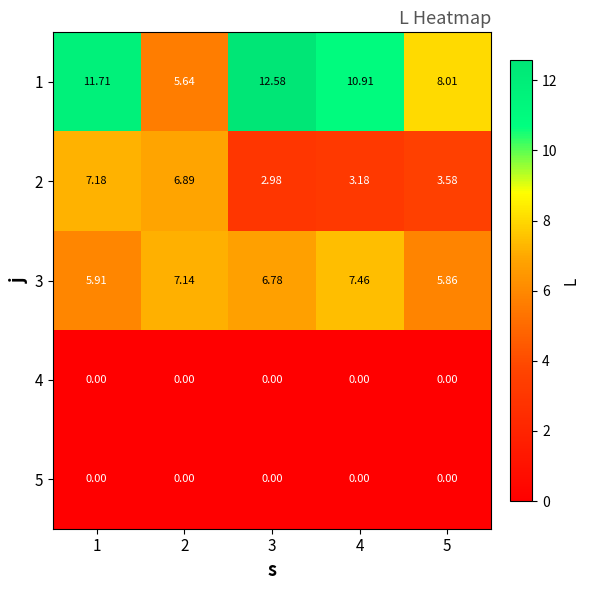

Is the value of 2 at 3 greater than the value of 1 at 1?

No